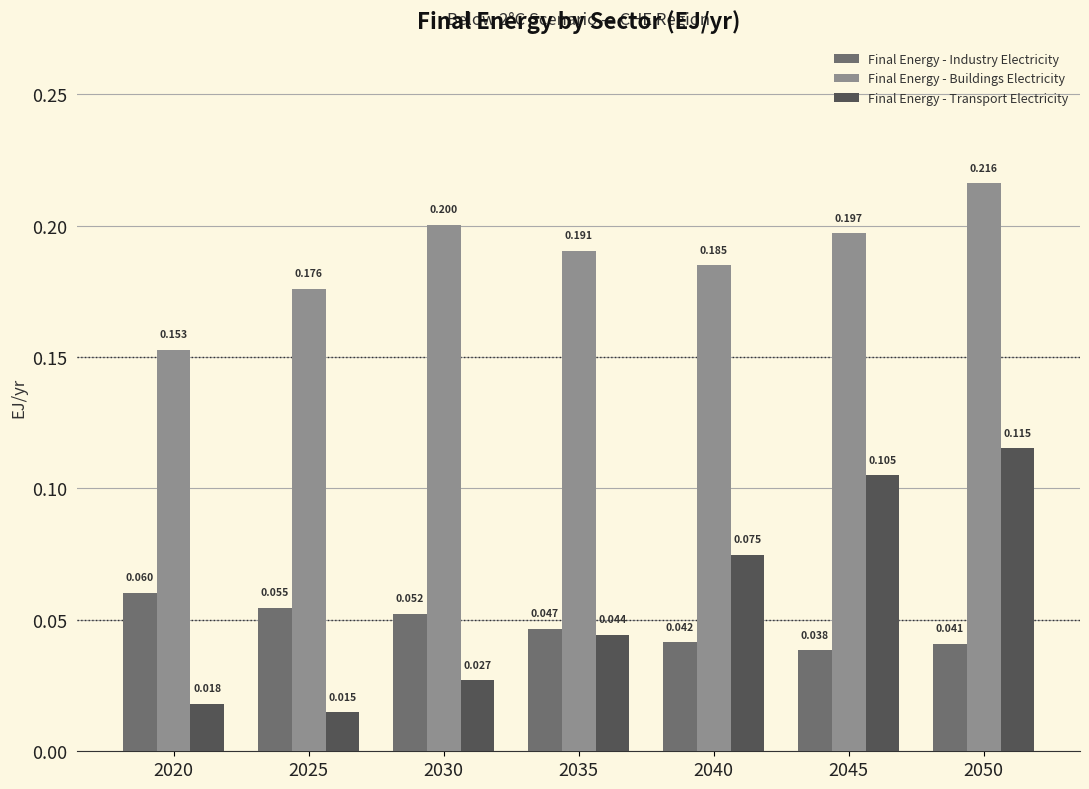

Count the Final Energy - Industry Electricity values in the range 0 to 1.

7